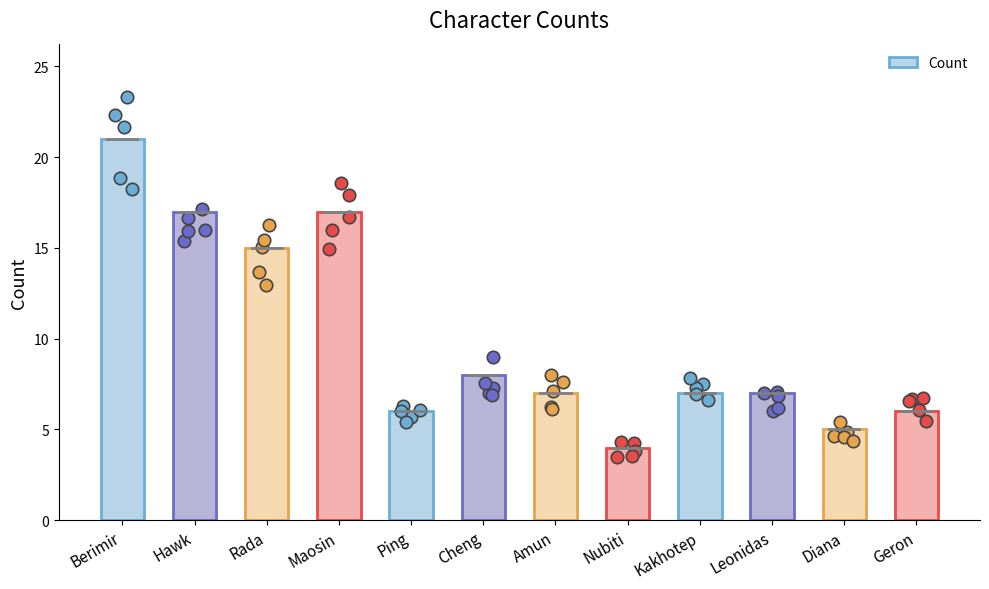

What is the ratio of the value at Leonidas to the value at Diana?

1.4